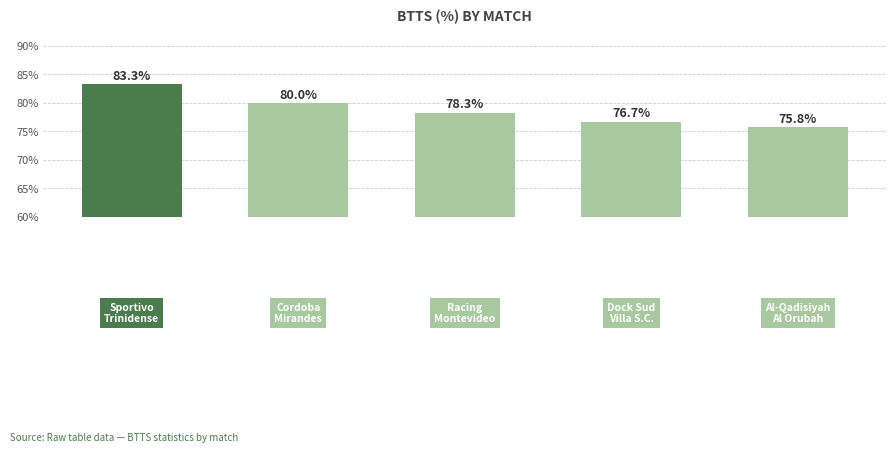

What is the greatest value displayed?

83.3